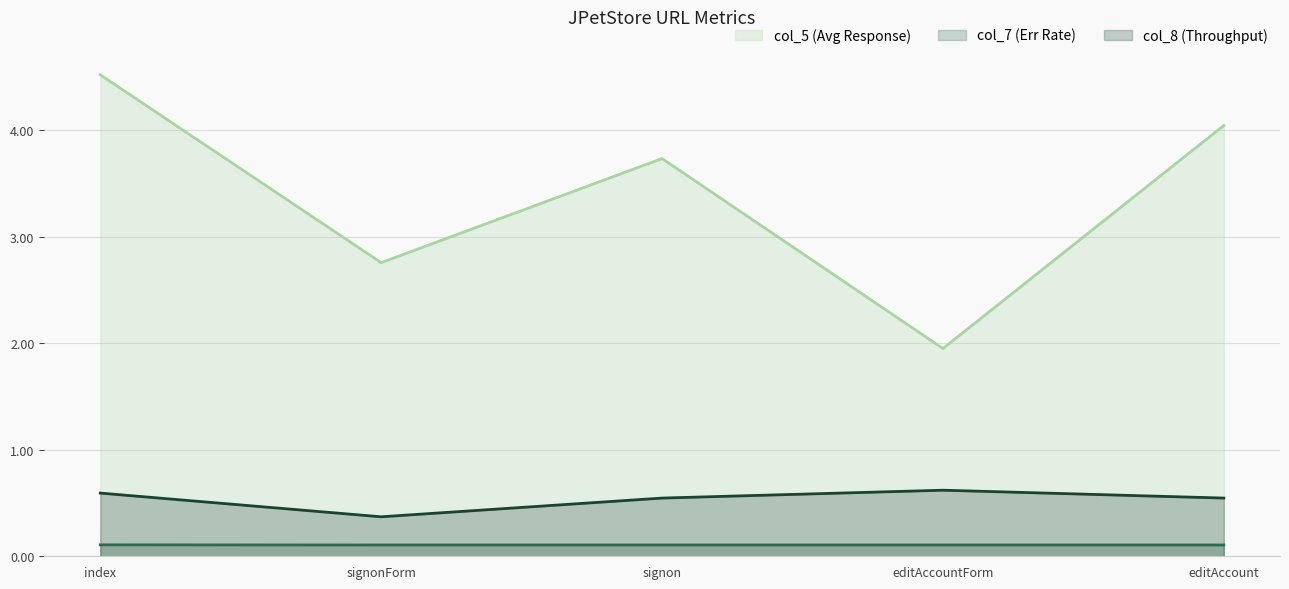

What is the label of the 1st point from the right?

editAccount